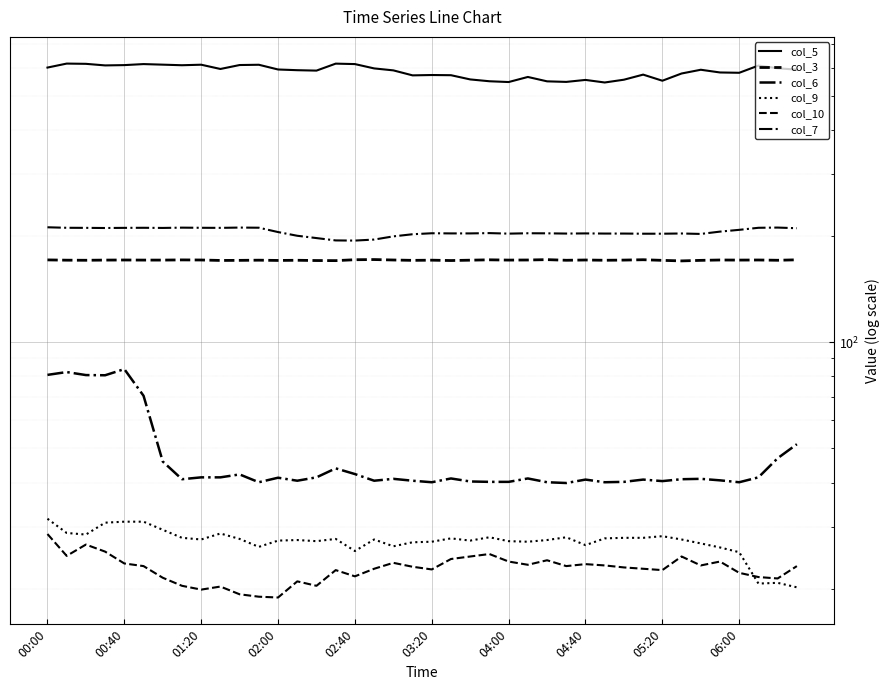

In col_3, how many points are lower than both neighbors (excluding endpoints)?

12